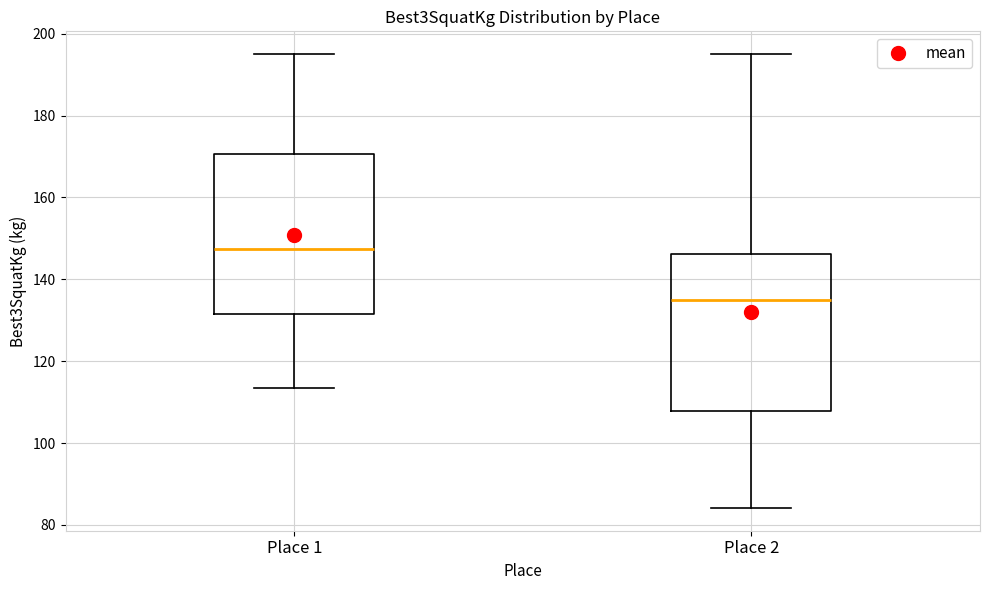

Where does the upper whisker of the box for Place 1 end on the y-axis? The values are not printed on the chart, so give them approximately, as read against the axis.

196